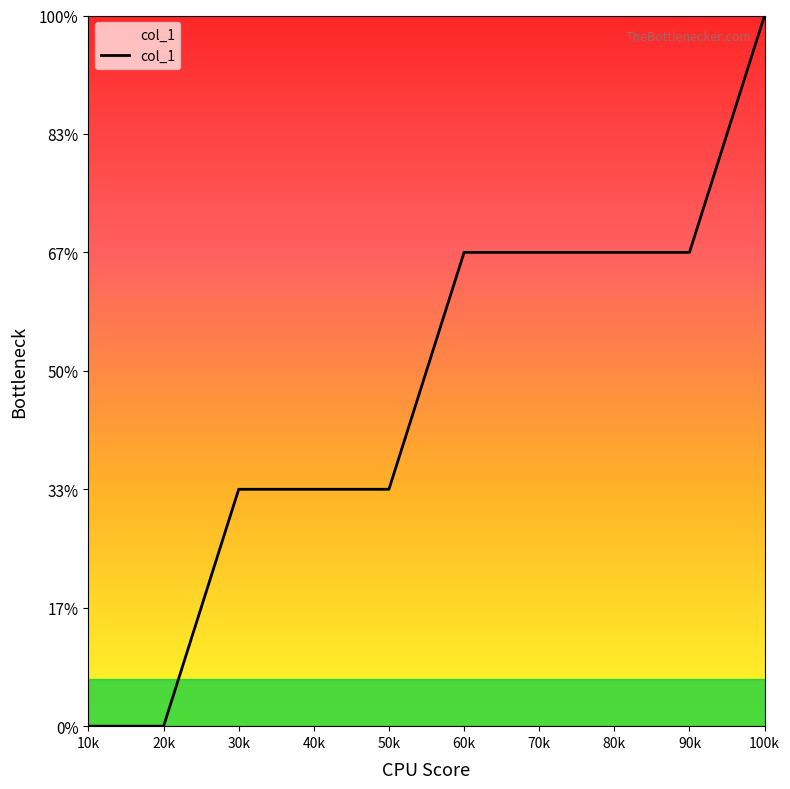

Is this an area chart (filled region under the line)?

Yes